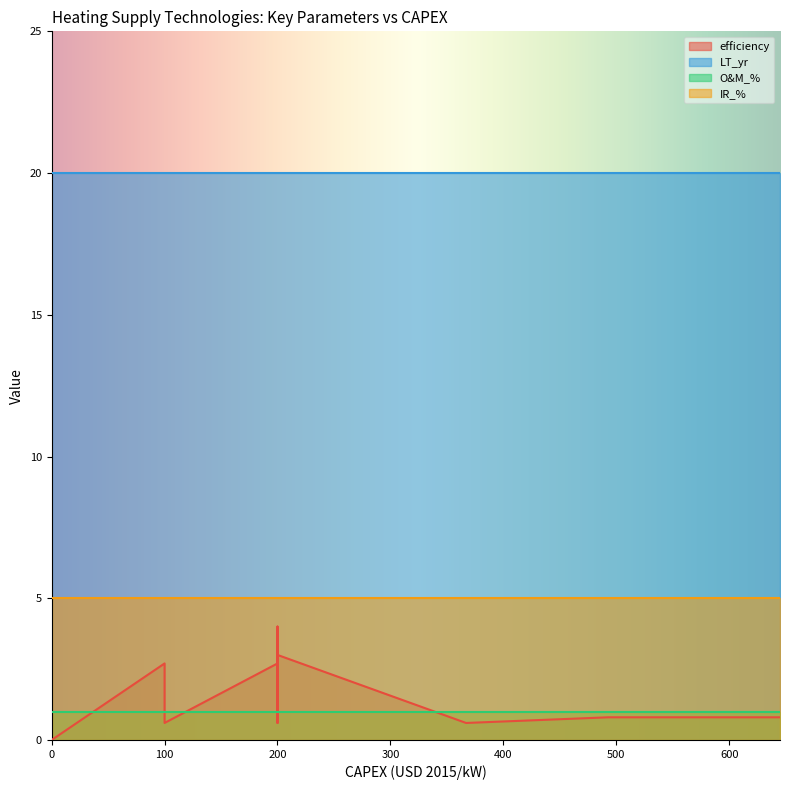

Is the value of IR_% at district heating - heatpump - soil/water greater than the value of LT_yr at heatpump - water/water?

No